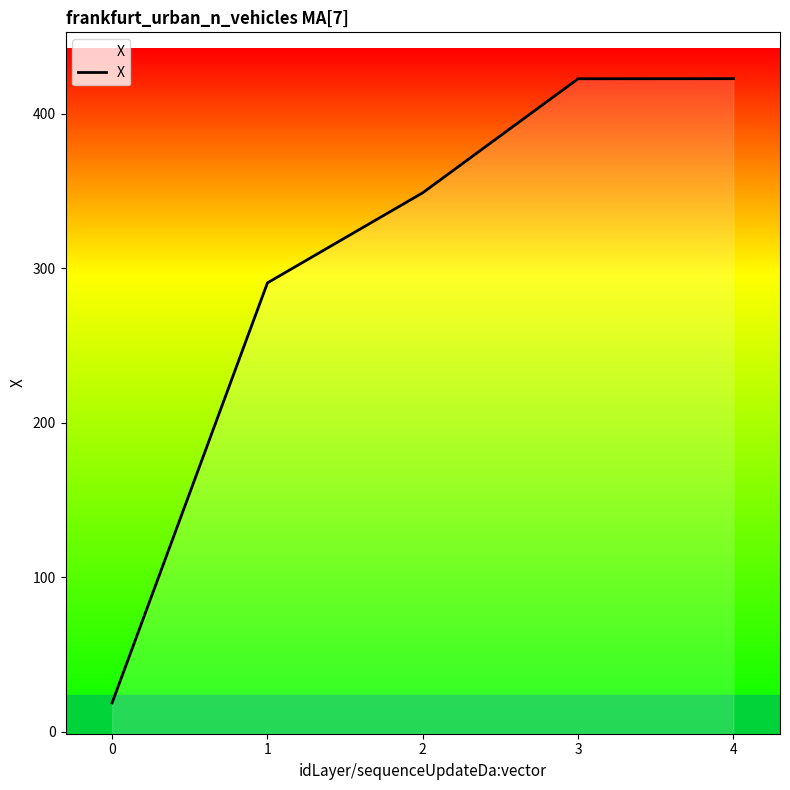

What is the average value?

300.7